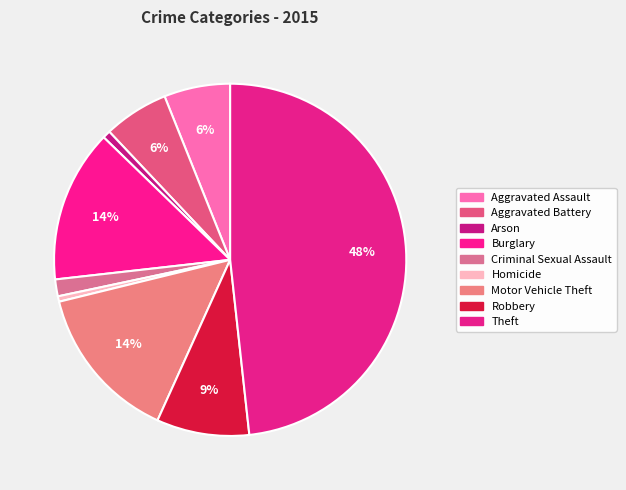

To the nearest percent, what is the combined percentage of Motor Vehicle Theft and Homicide?

15%